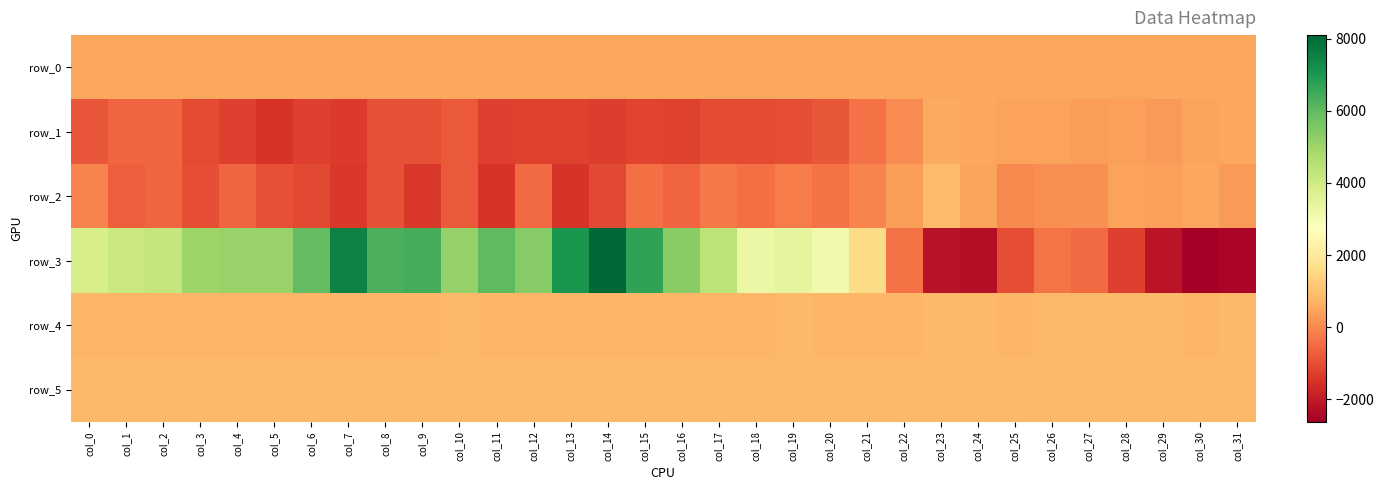

The value of row_3 at col_3 is 2009.5. True or false?

False